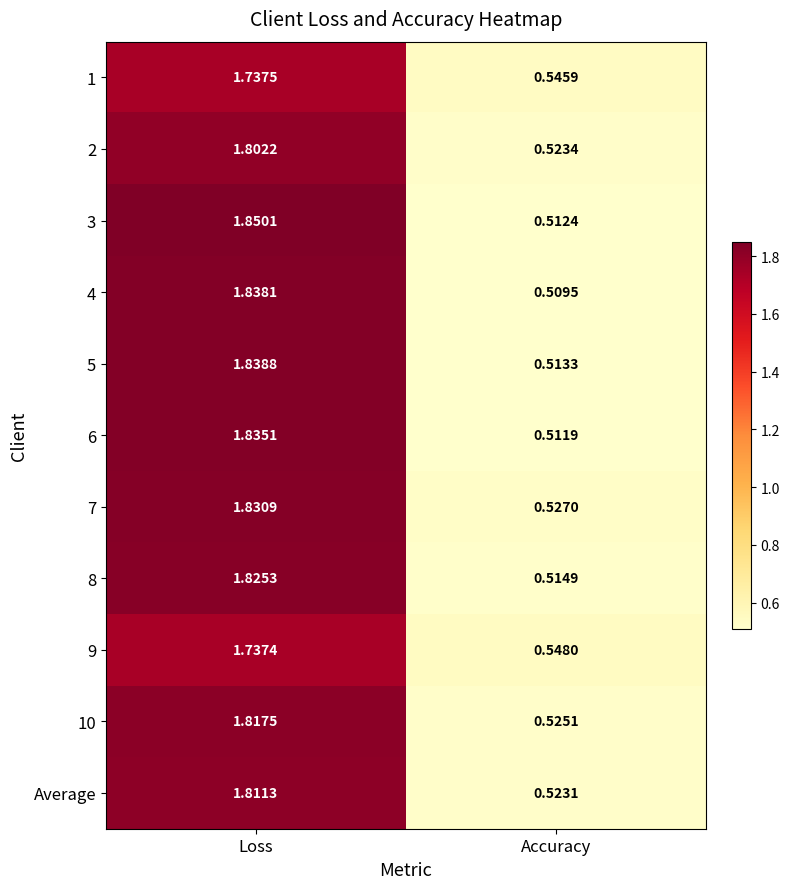

Is the value of 7 at Accuracy greater than the value of 6 at Accuracy?

Yes